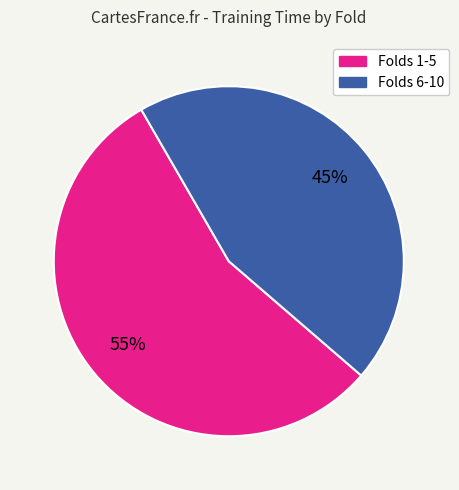

Is there a majority slice in this chart?

Yes